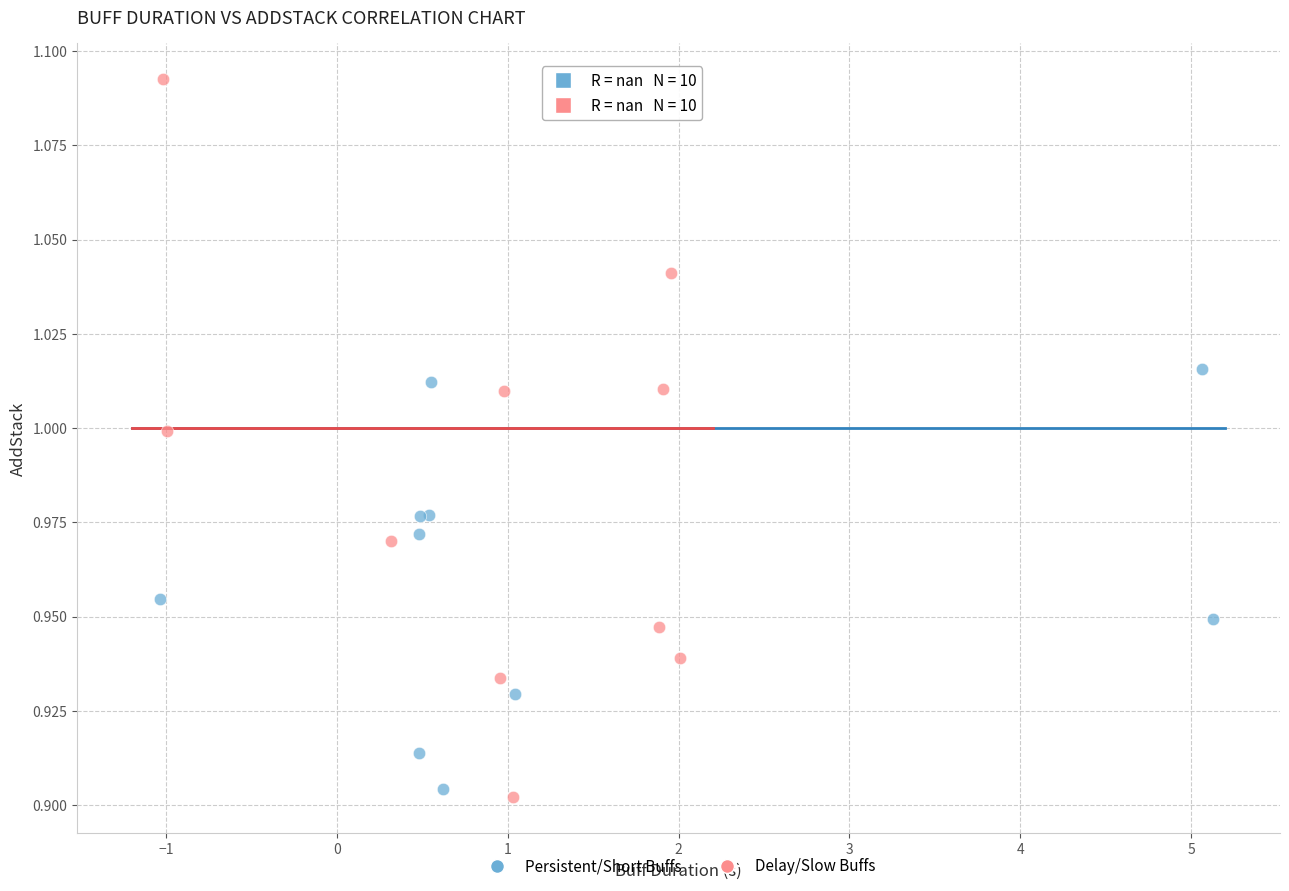

Which series reaches the maximum Y coordinate?

Delay/Slow Buffs